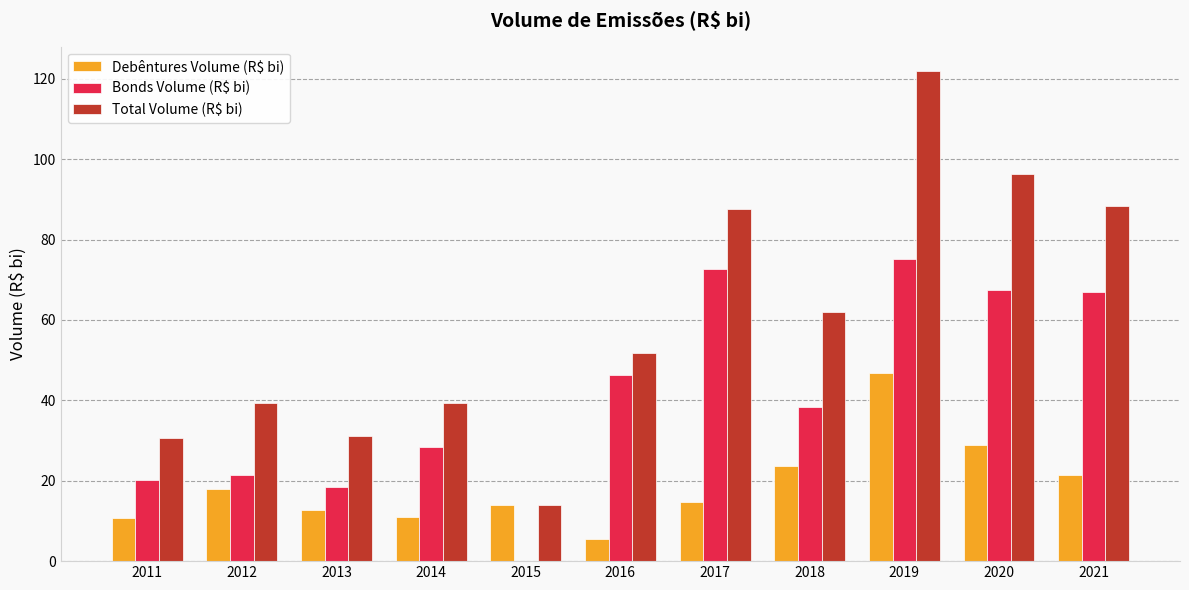

Which series has the largest total across all categories?

Total Volume (R$ bi)